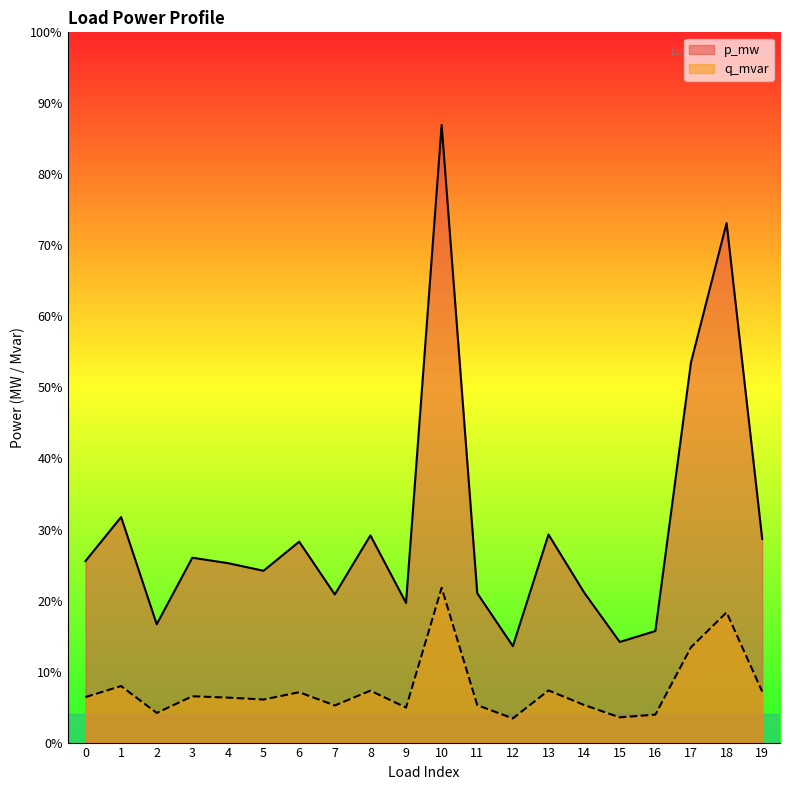

What are all the series names shown in the legend?

p_mw, q_mvar